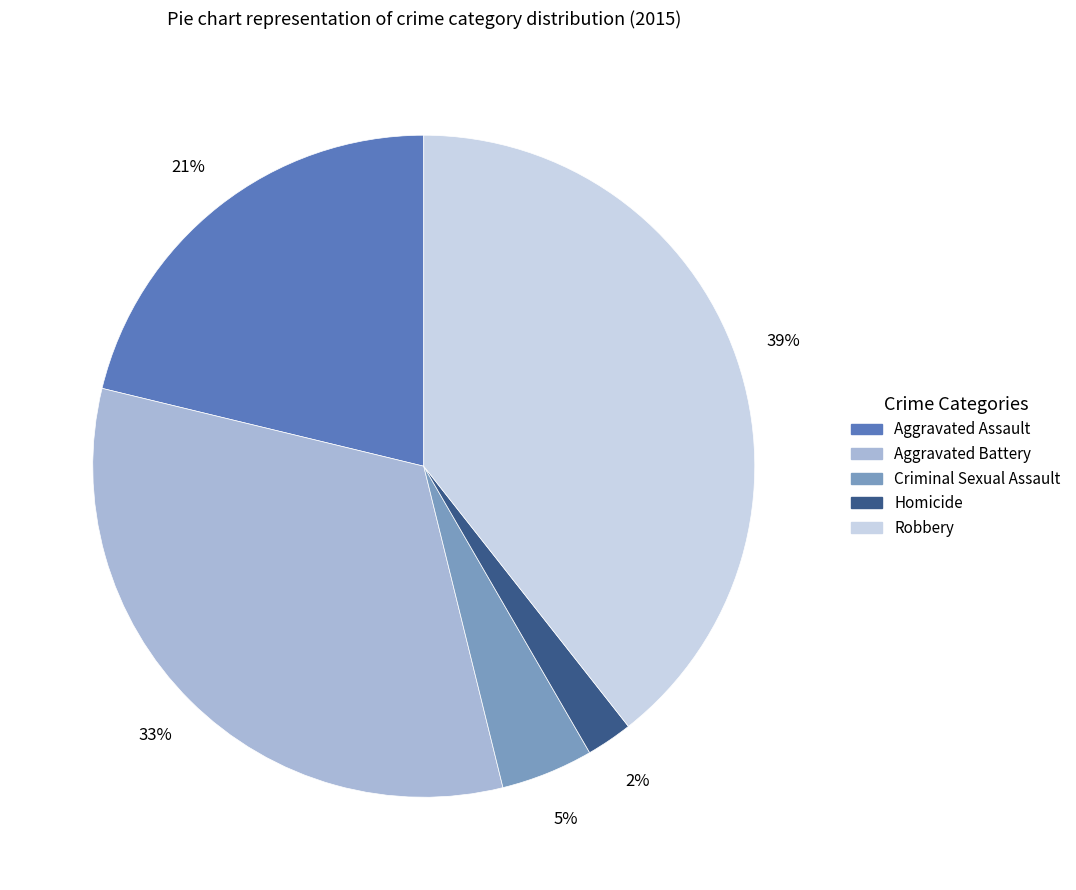

Is the sum of Robbery and Aggravated Battery greater than half?

Yes